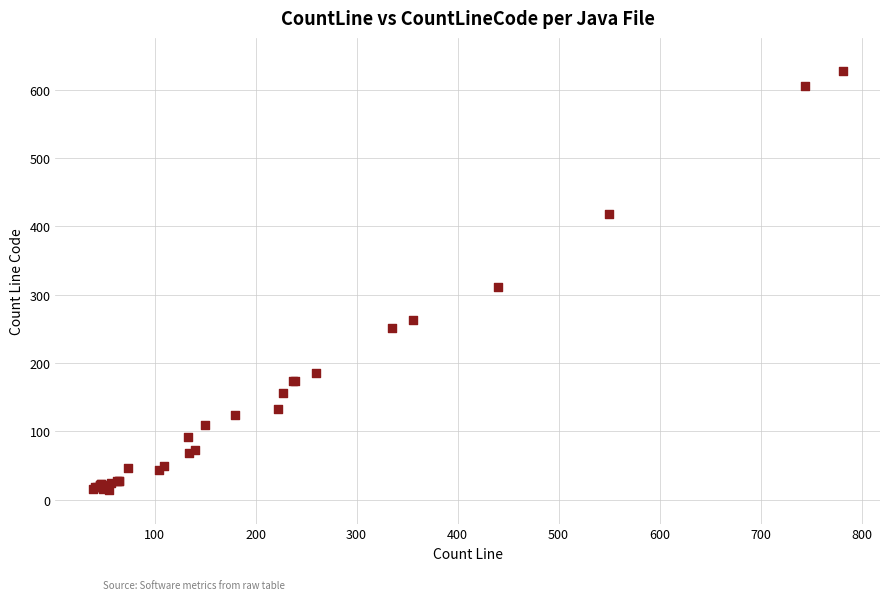

What Y value in the scatter plot is closest to 320?

311